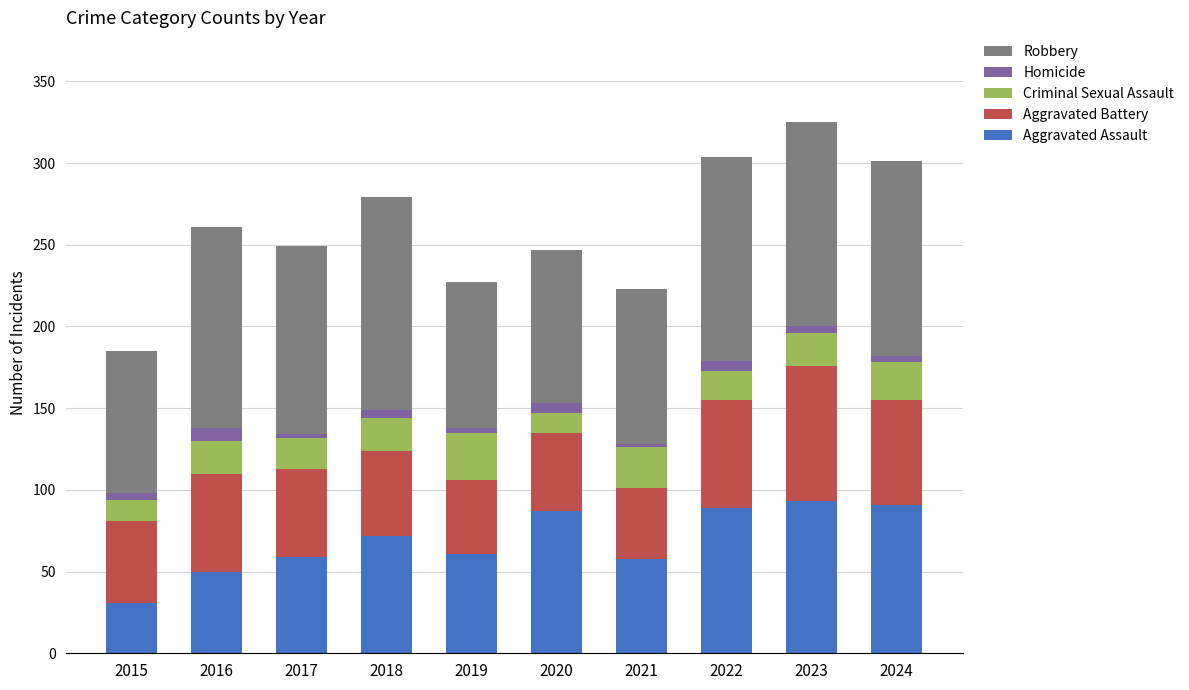

Is it true that Aggravated Assault equals 96 at 2017?

False